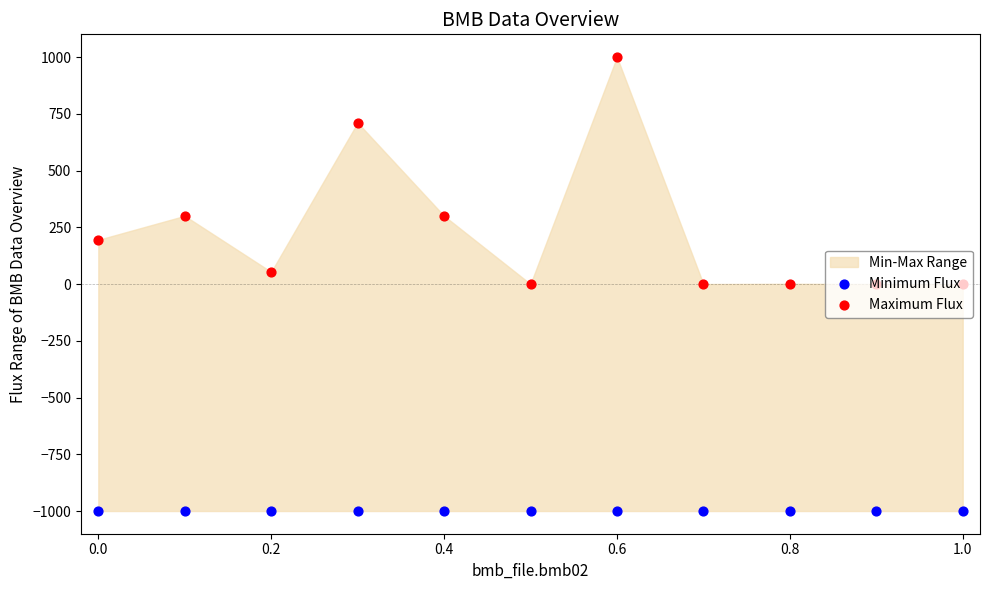

Which series has the largest Y range (max minus min)?

Maximum Flux